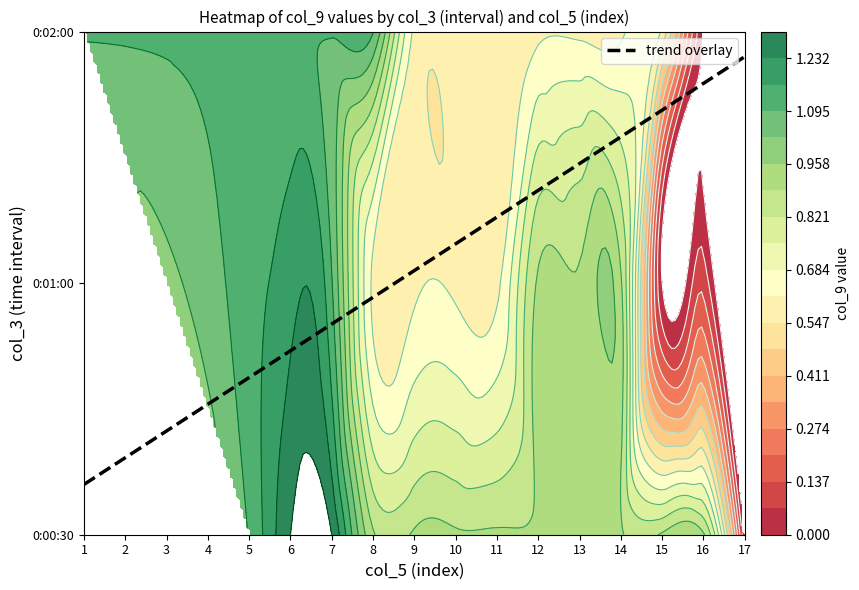

Rank the series at 6 from lowest to highest value.

0:01:00, 0:02:00, 0:00:30